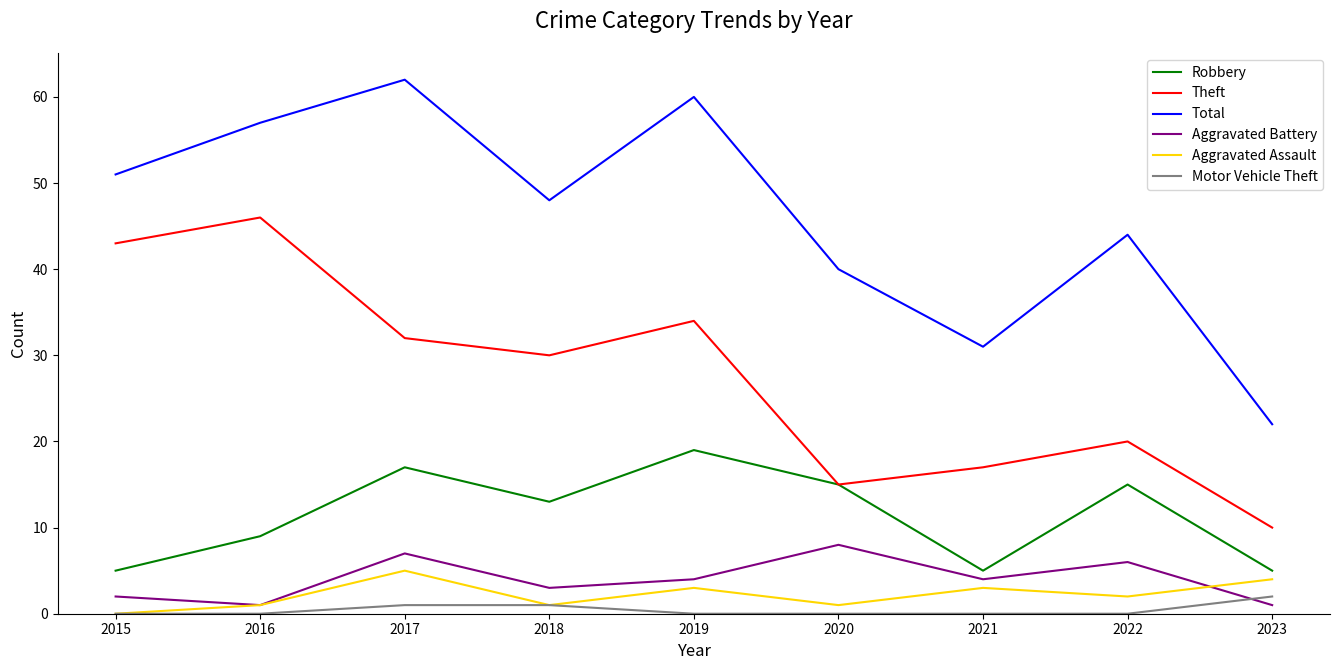

Does the chart have visible grid lines?

No